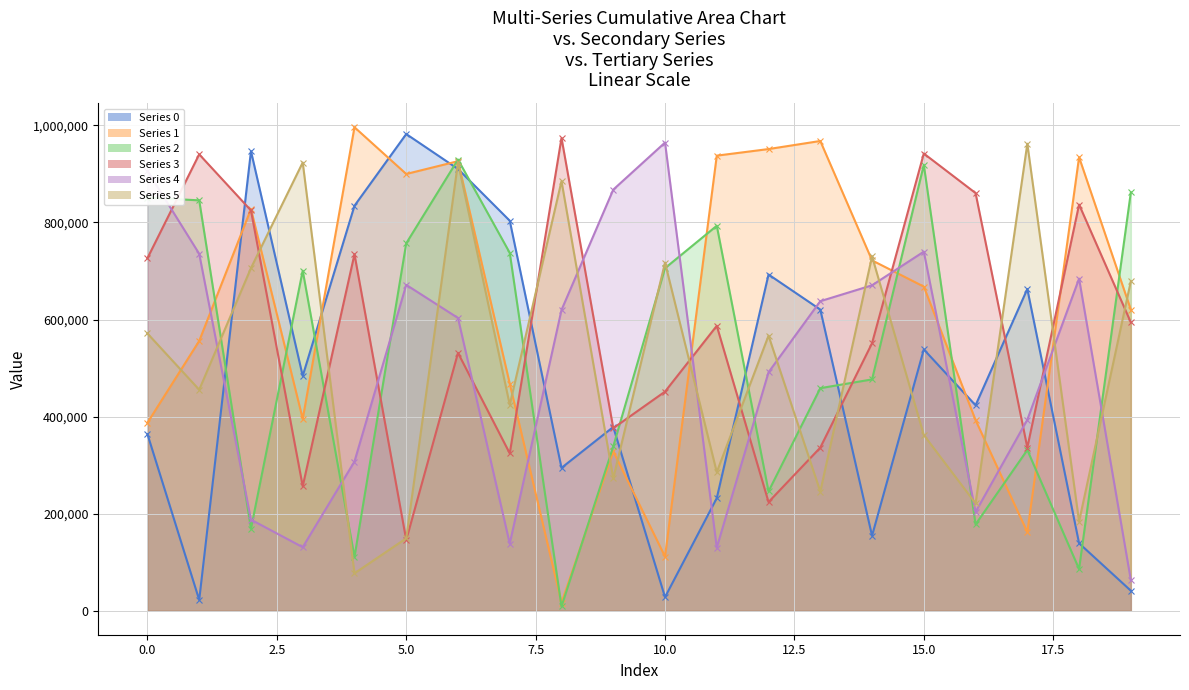

What is the average value of the Series 1 series?

613406